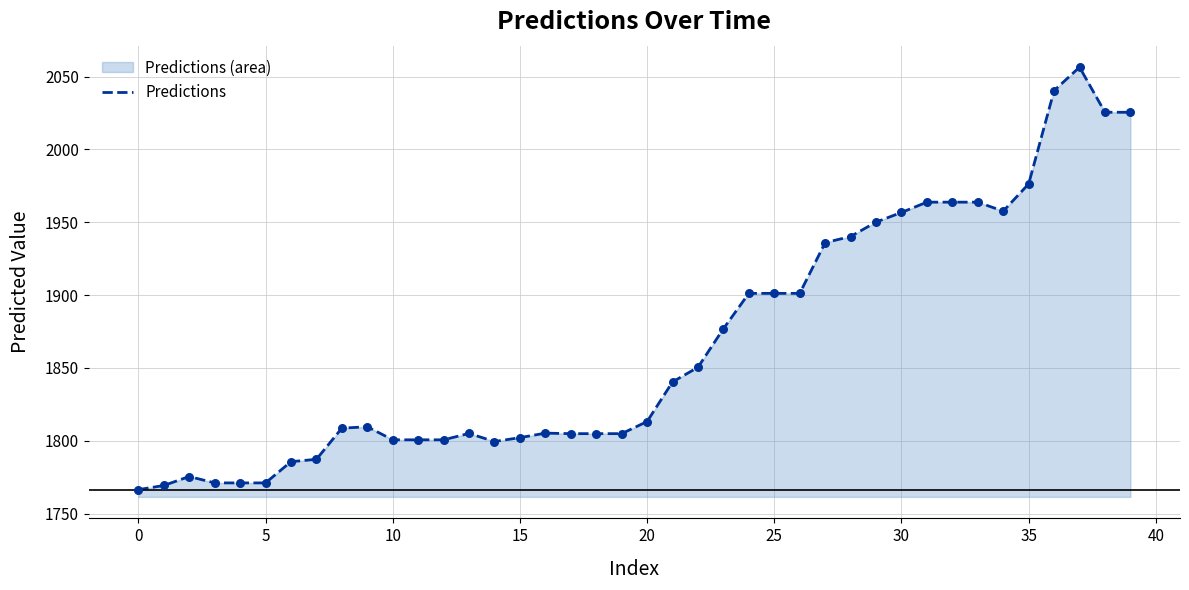

What is the difference between the maximum and minimum values?

290.1